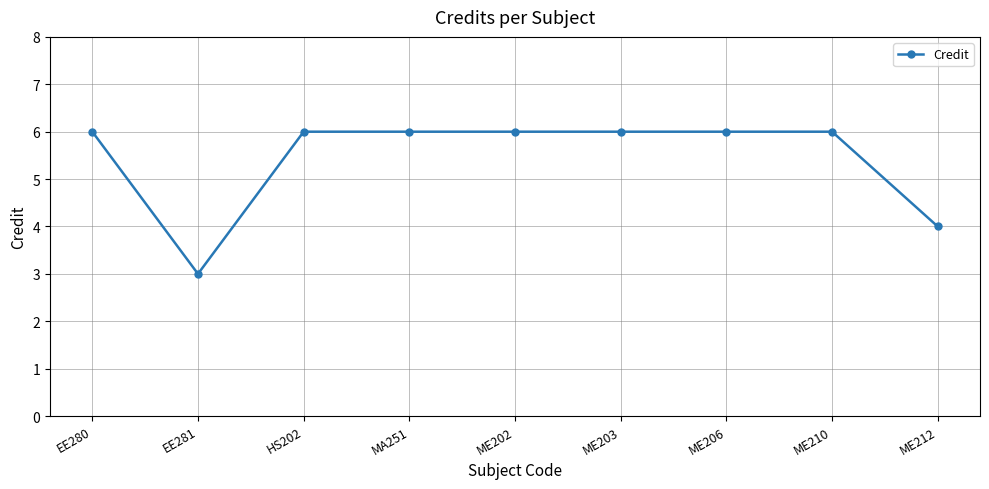

Count the number of data series in this chart.

1